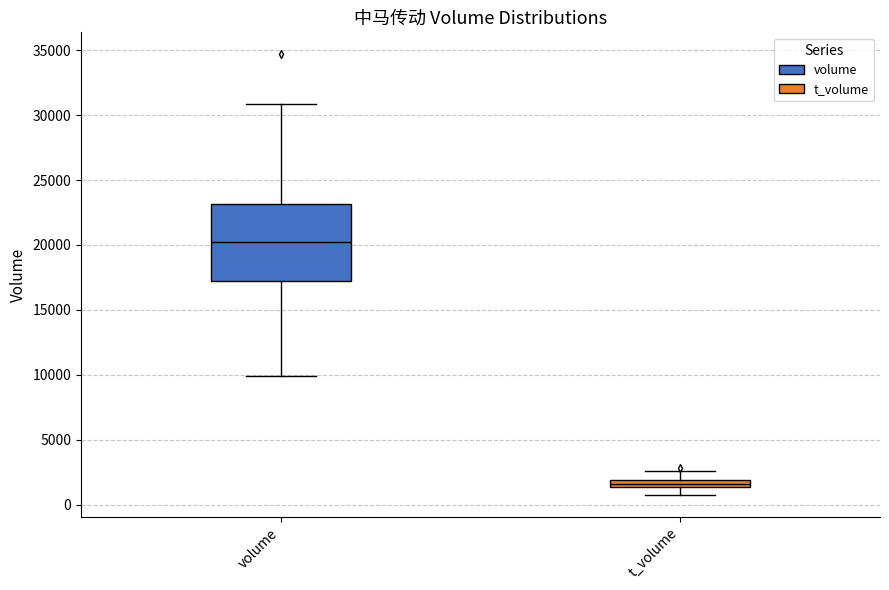

Which box has the lowest median line?

t_volume